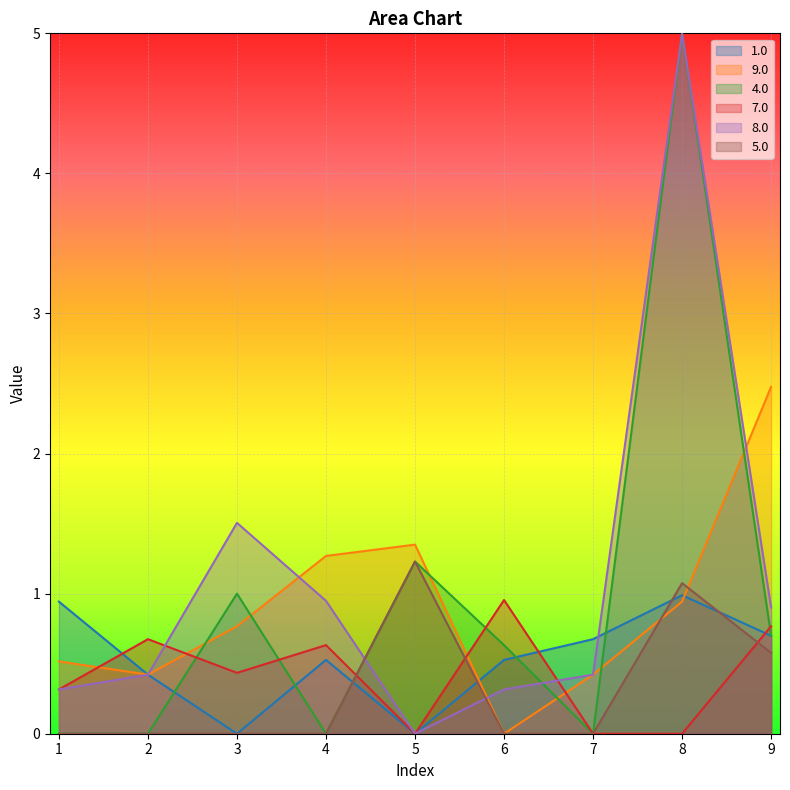

Is the value of 1.0 at 3 greater than the value of 9.0 at 9?

No